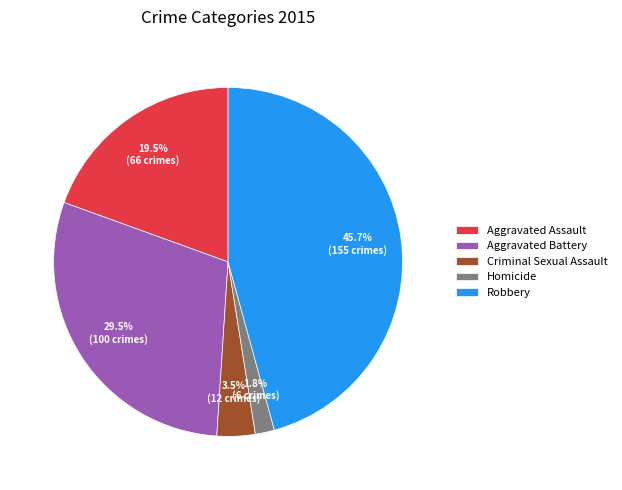

Is there any slice that represents more than half of the pie?

No